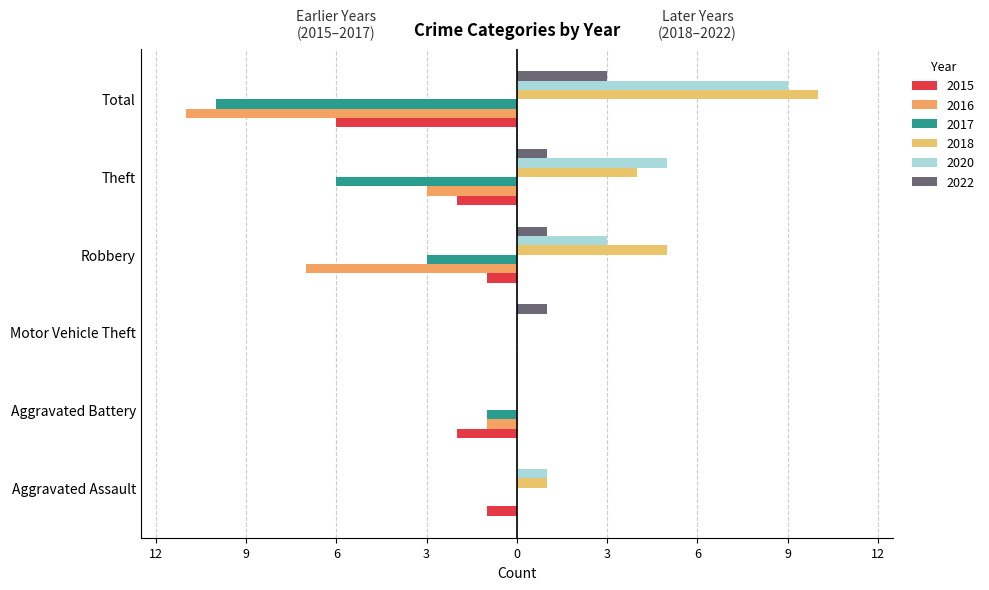

What is the difference between the second highest and second lowest values in the 2015 series?

1